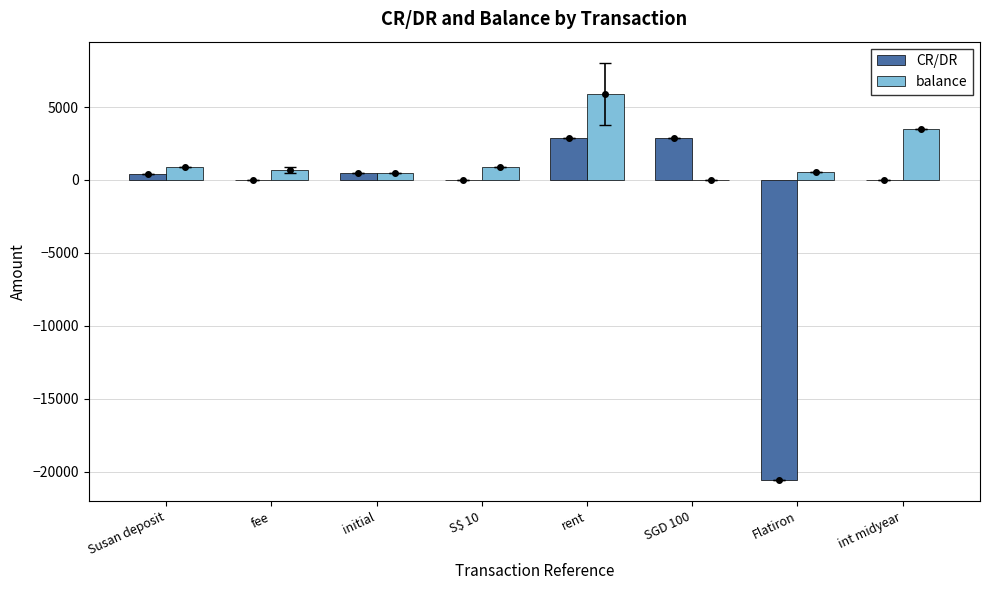

What is the label of the 4th bar from the left?

S$ 10